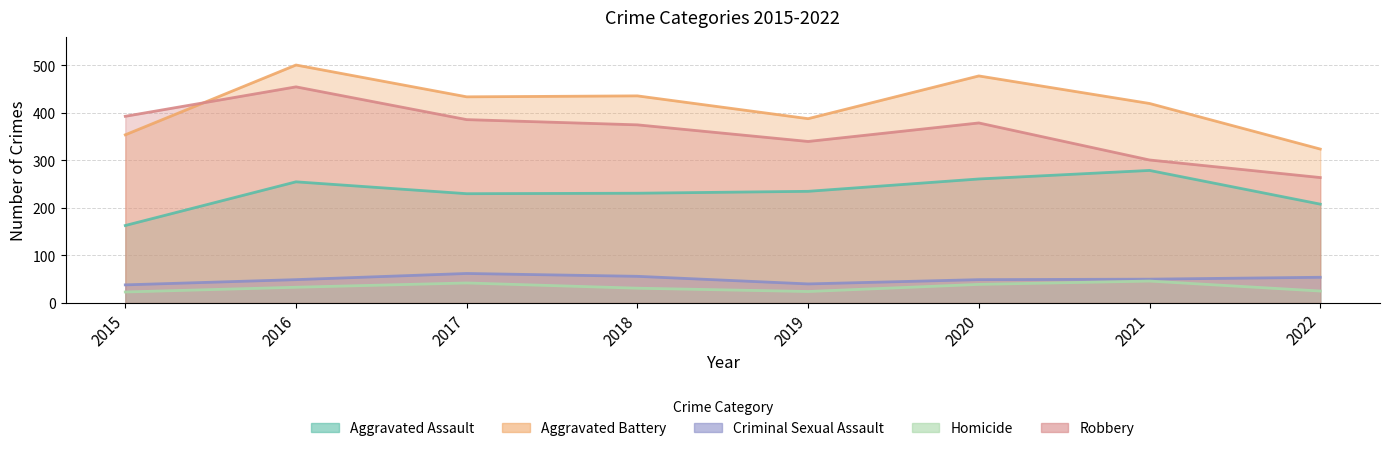

What is the sum of all Homicide values?

263